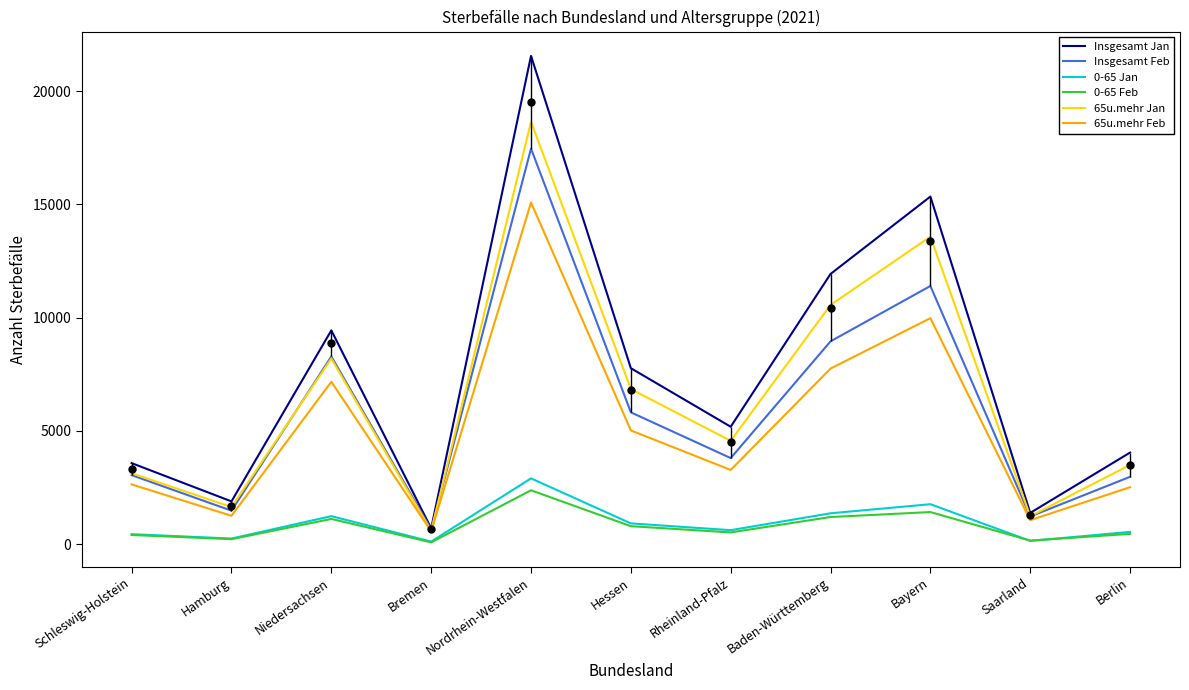

At which label does 65u.mehr Feb reach its minimum?

Bremen